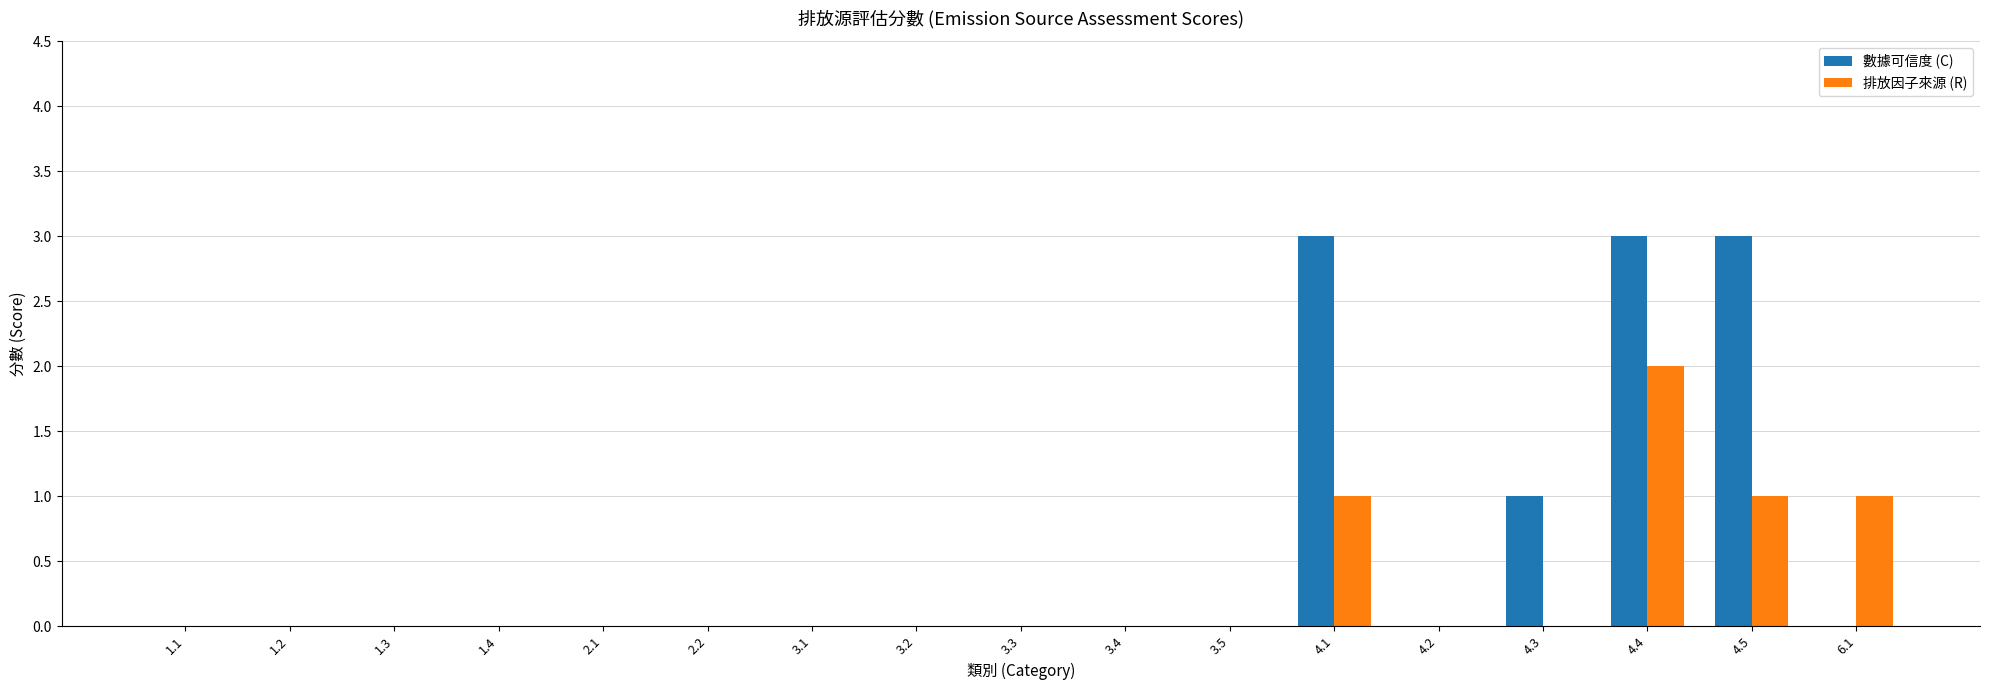

What is the maximum value for 排放因子來源 (R)?

2